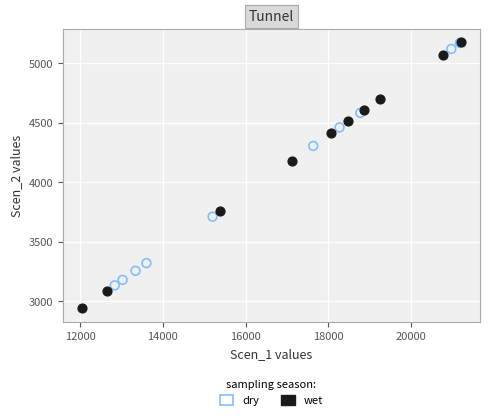

Which series contains the lowest Y value?

wet